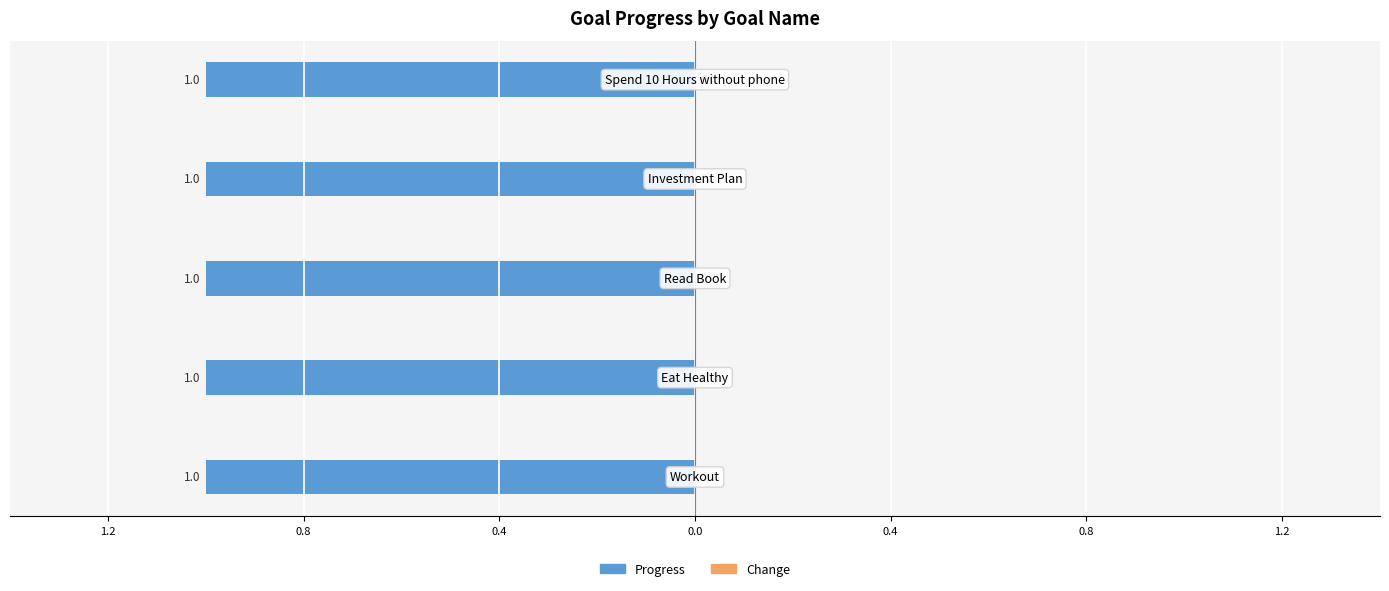

Reading right to left, transcribe all the data shown in this chart.

Progress: 1	1	1	1	1
Change: 0	0	0	0	0